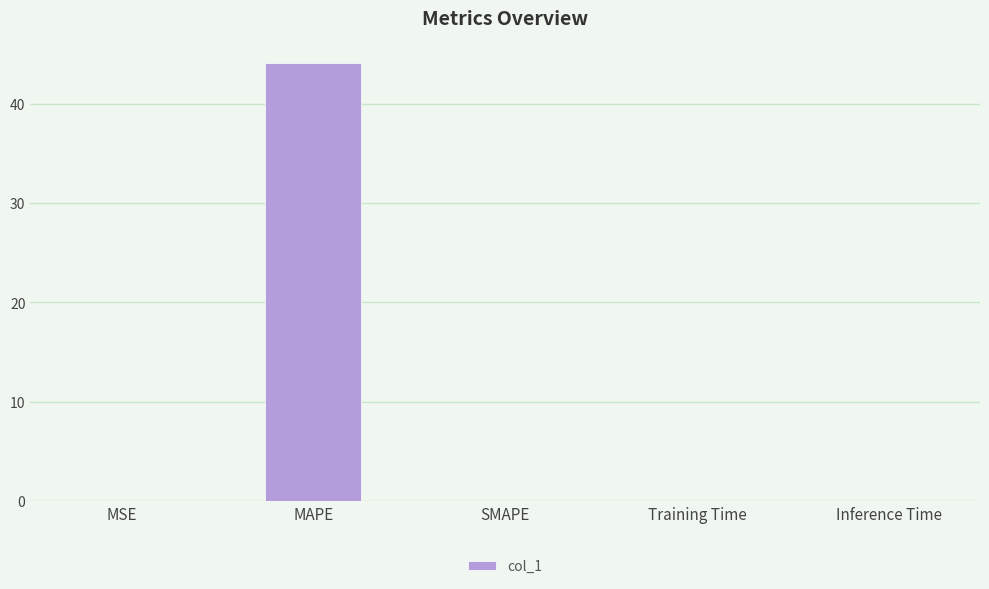

What is the maximum value shown in the chart?

44.1